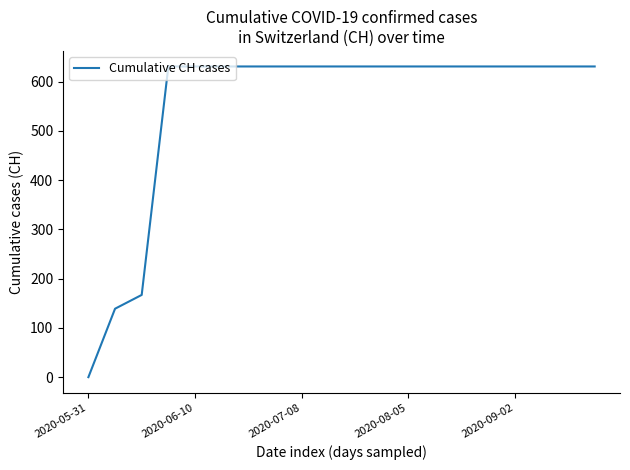

How many lines are shown in the chart?

1